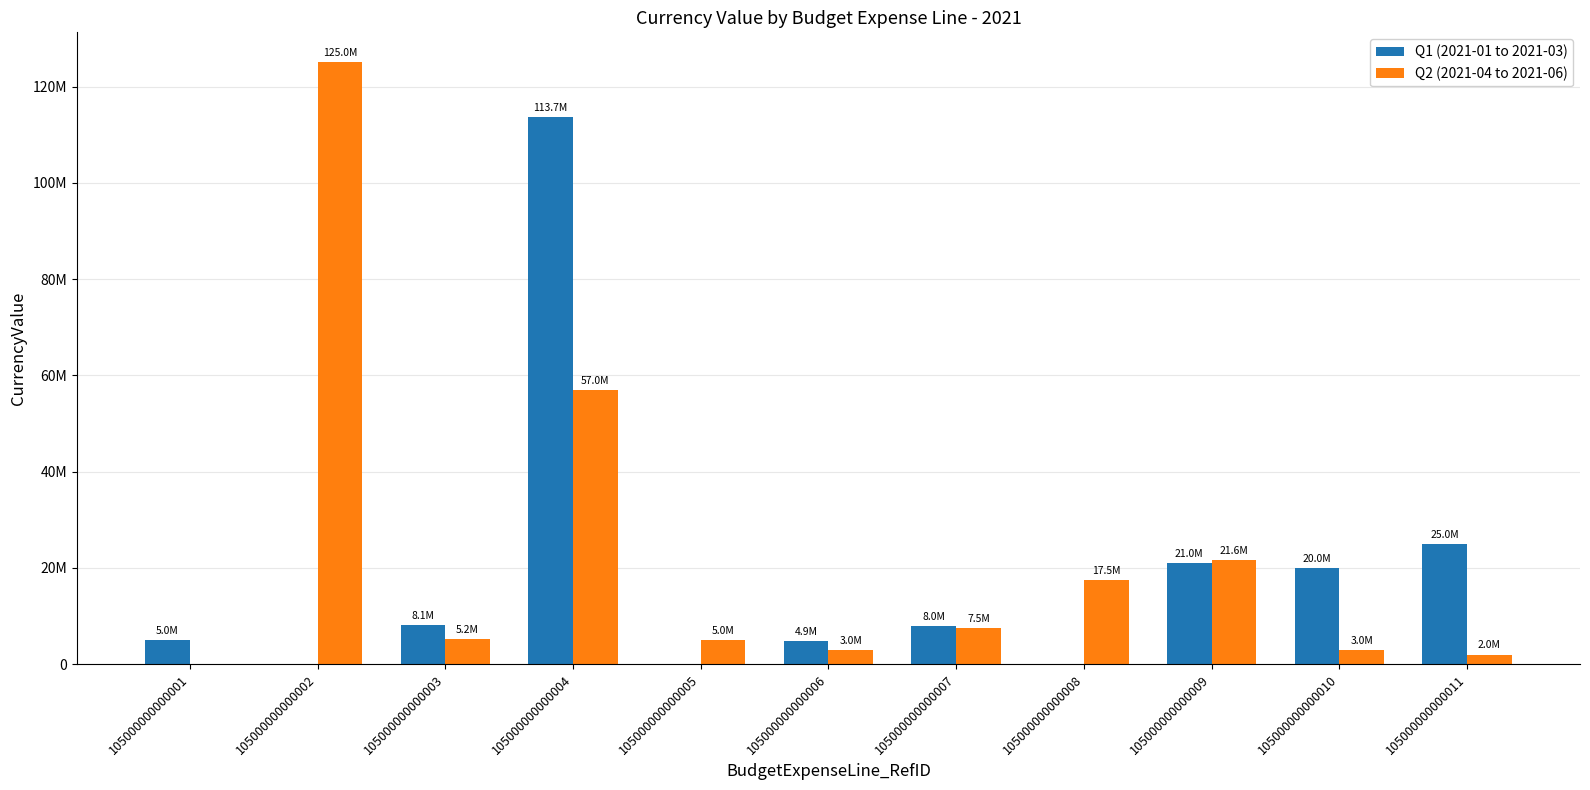

List the series in order of their peak value, highest first.

Q2 (2021-04 to 2021-06), Q1 (2021-01 to 2021-03)